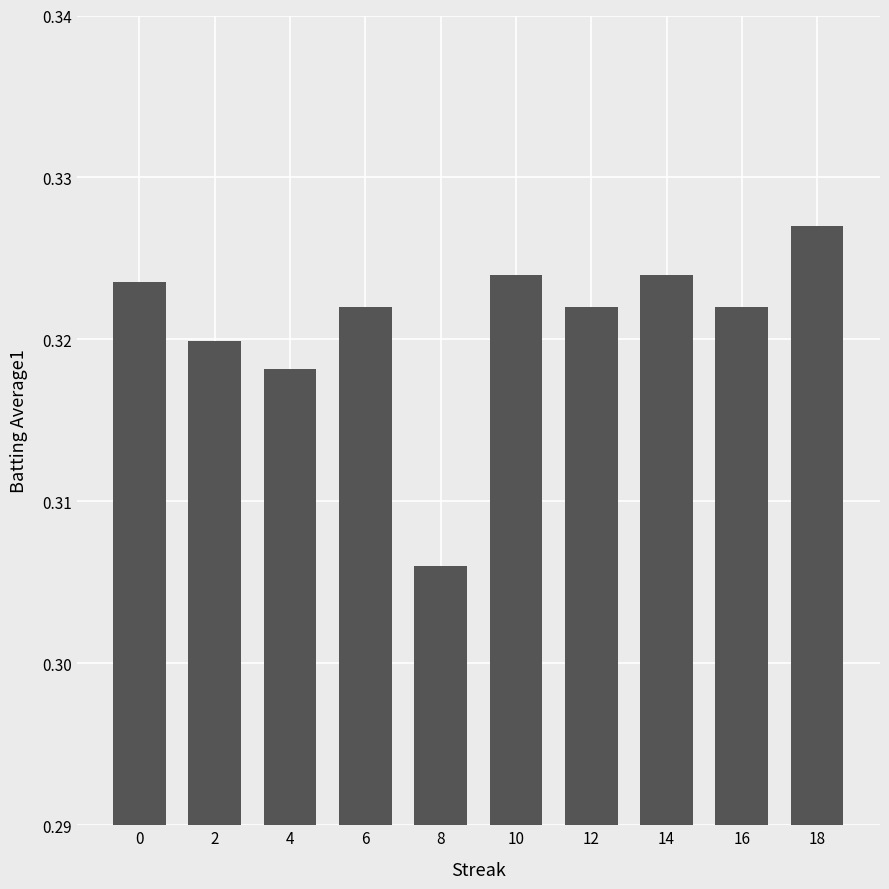

What is the sum of the values at 14 and 2?

0.6